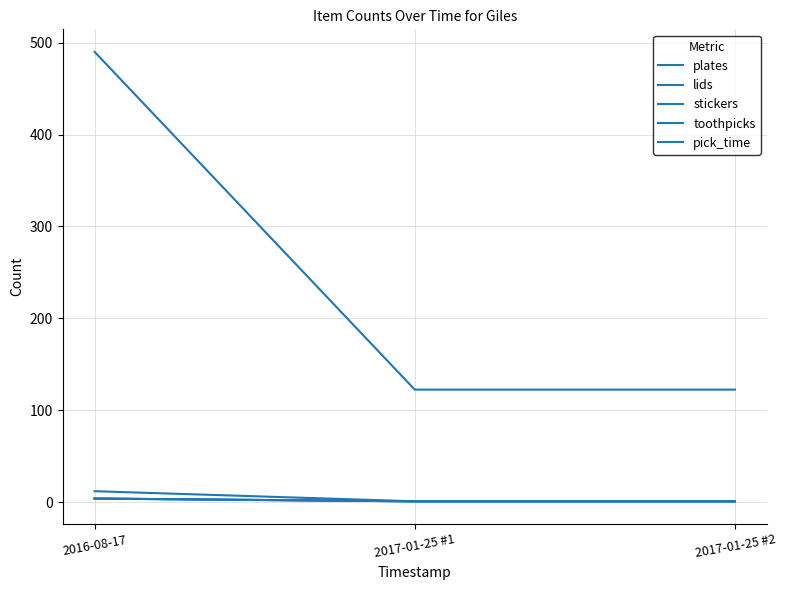

Does the chart have visible grid lines?

Yes